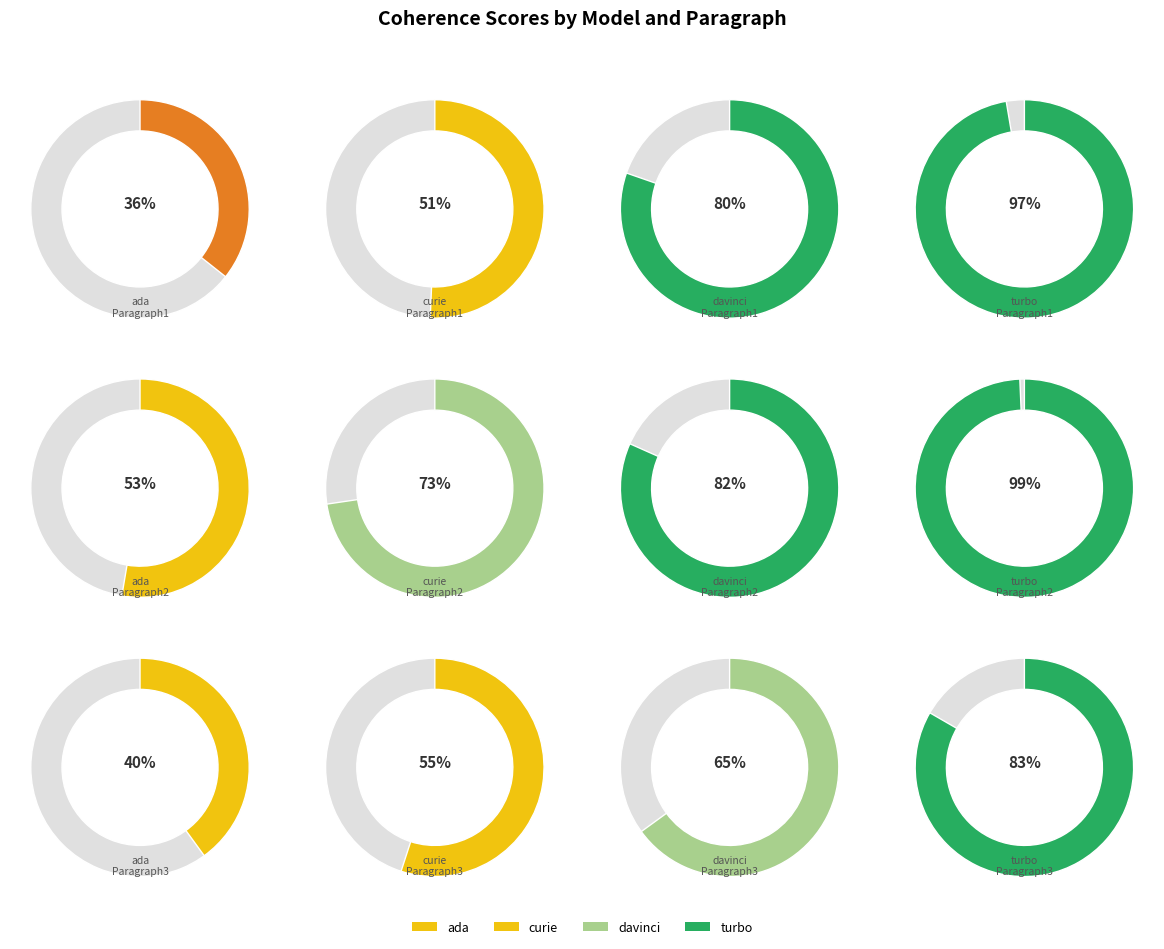

Is it true that Paragraph3 is 36% of the pie?

False